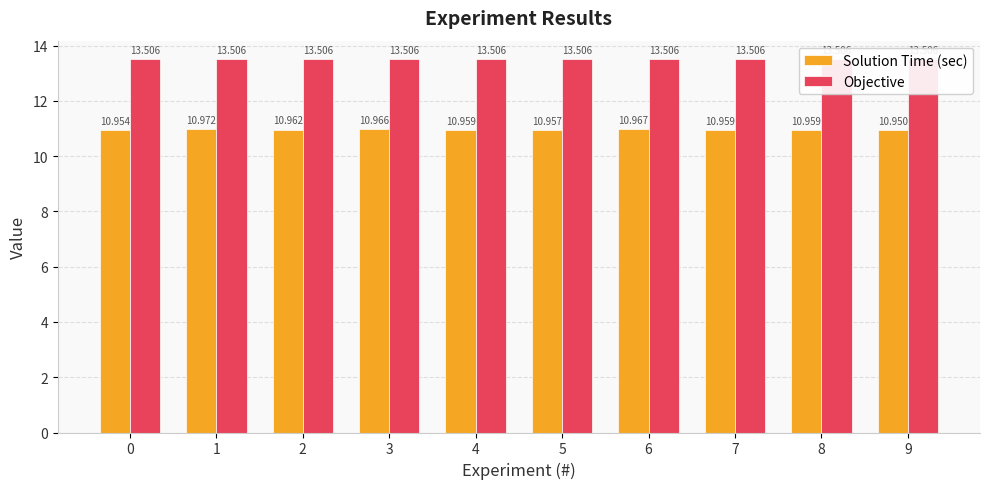

Rank the series by their average value, from highest to lowest.

Objective, Solution Time (sec)